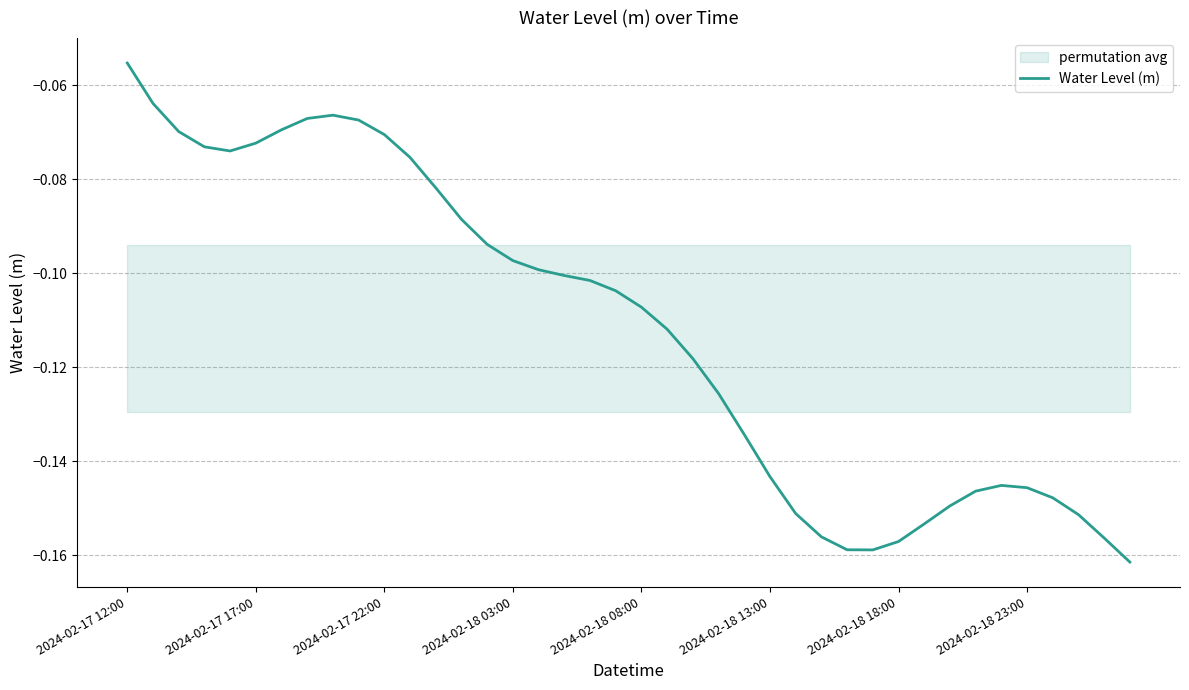

Where is Water Level (m) nearest to the value 0?

2024-02-17 12:00